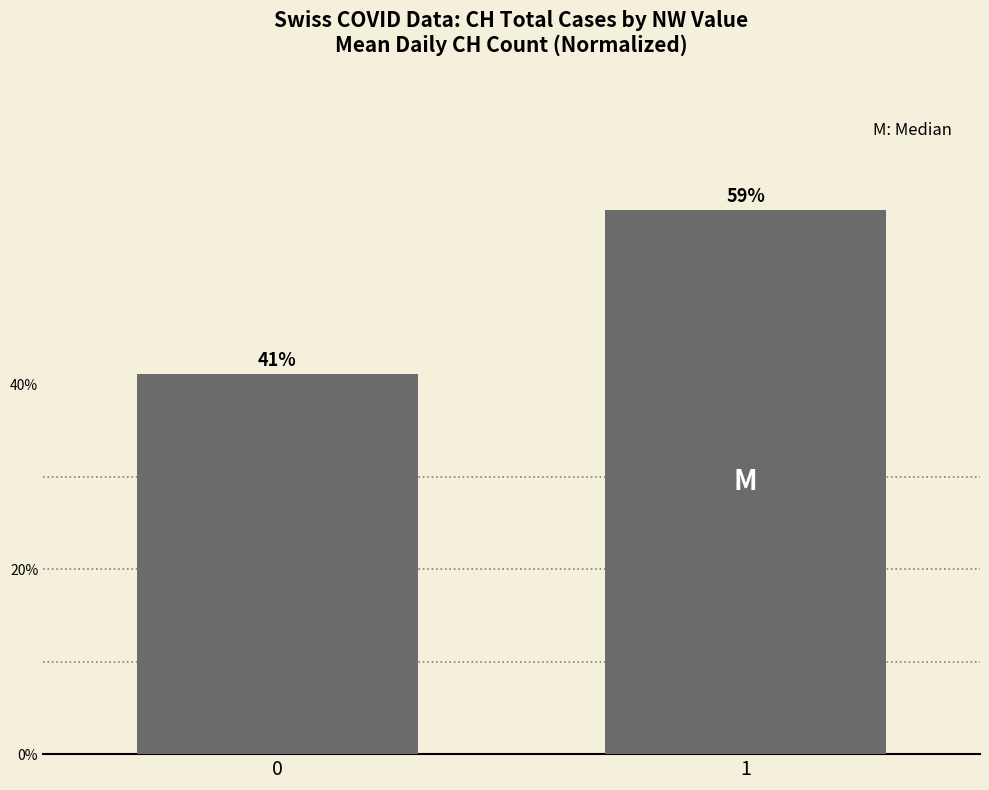

Reading left to right, what are all the values shown in this chart?

0.4	0.6